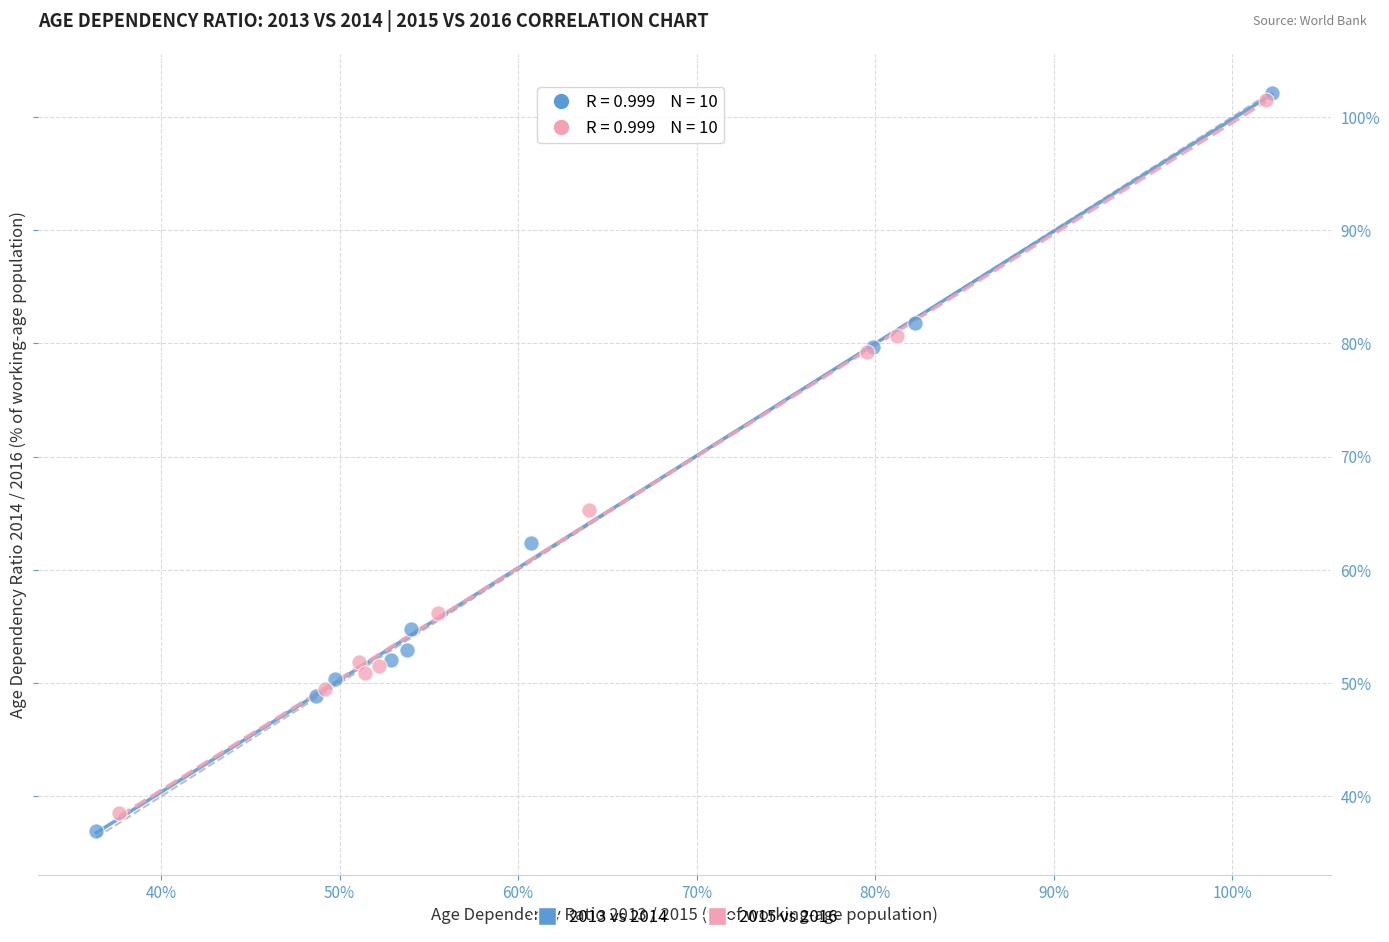

Which series has the widest spread of Y values?

2013 vs 2014